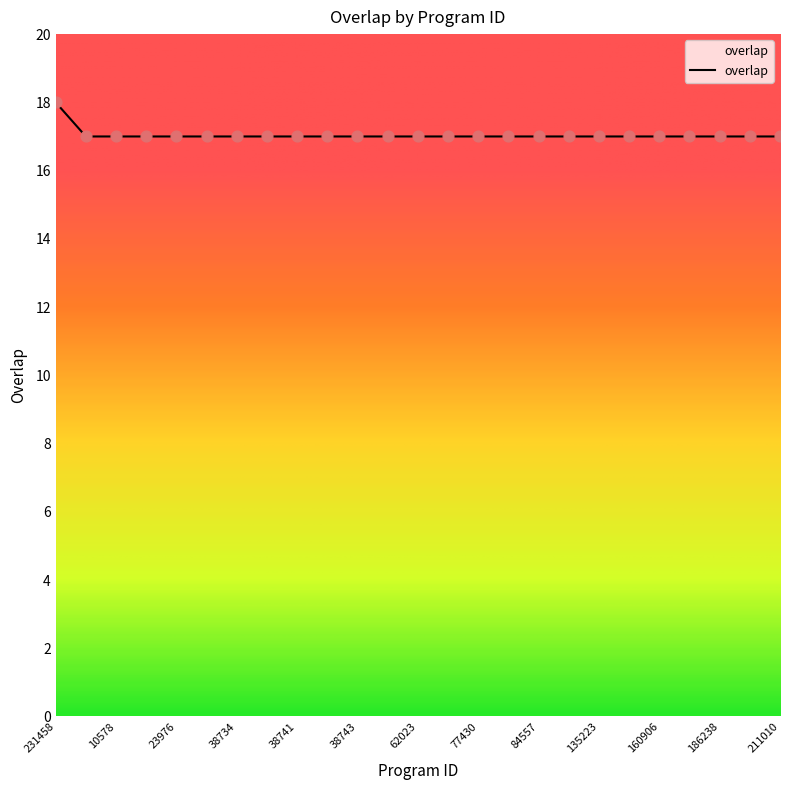

What is the minimum value shown in the chart?

17